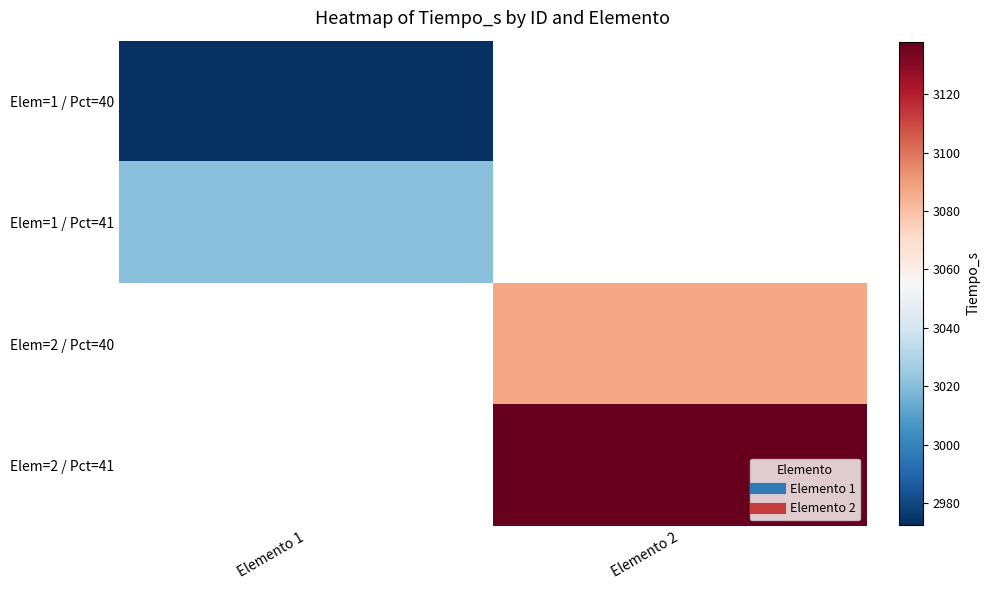

Is the value of Elem=2 / Pct=40 at Elemento 2 greater than the value of Elem=1 / Pct=40 at Elemento 2?

No